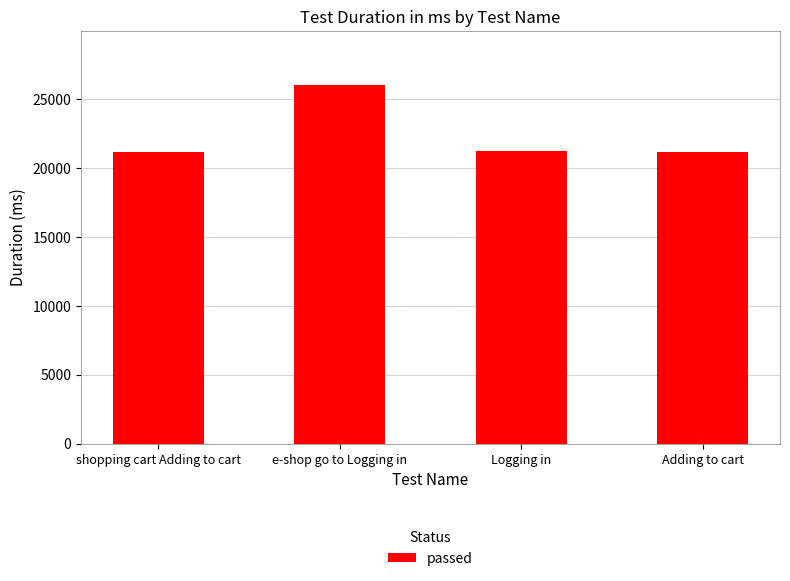

What is the ratio of the value at Adding to cart to the value at shopping cart Adding to cart?

1.0